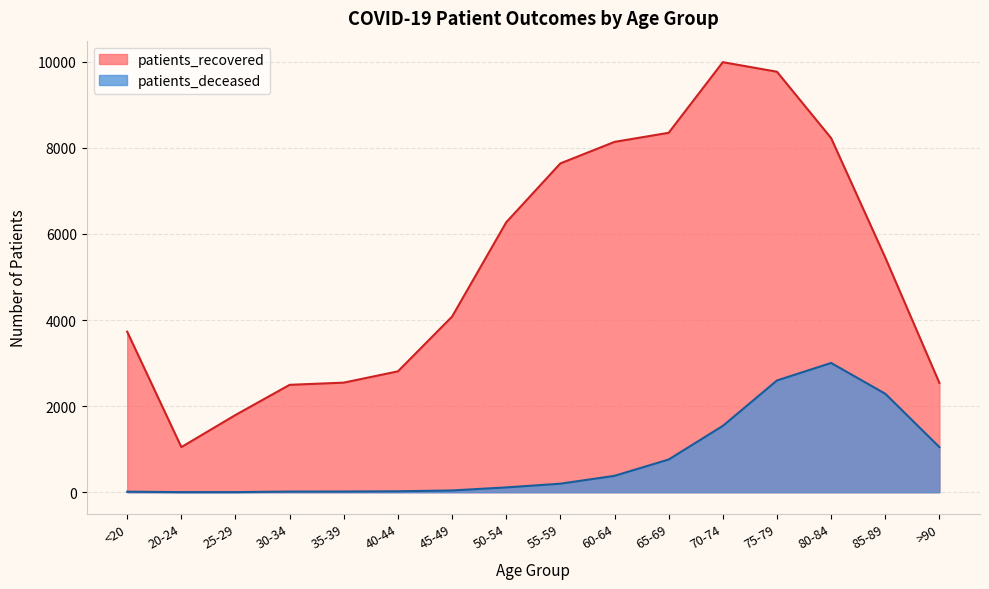

Rank the categories by patients_deceased value from highest to lowest.

80-84, 75-79, 85-89, 70-74, >90, 65-69, 60-64, 55-59, 50-54, 45-49, 40-44, 35-39, 30-34, <20, 20-24, 25-29